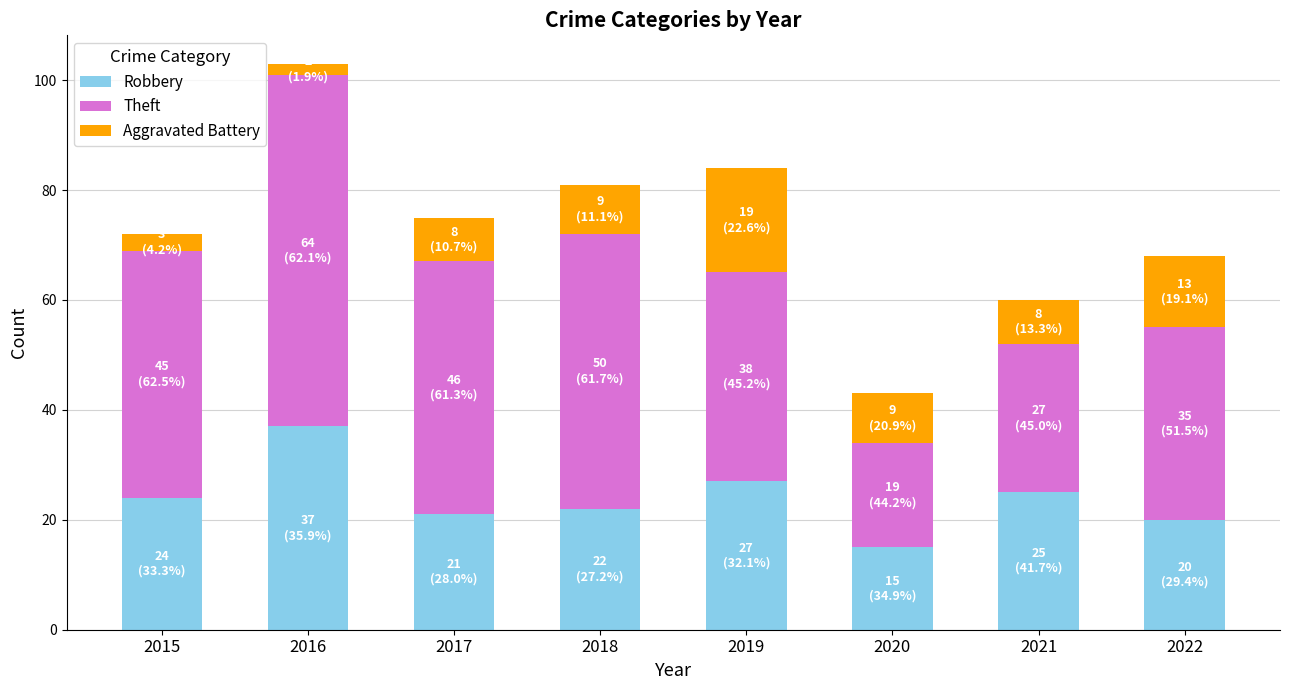

How many series are shown in this chart?

3